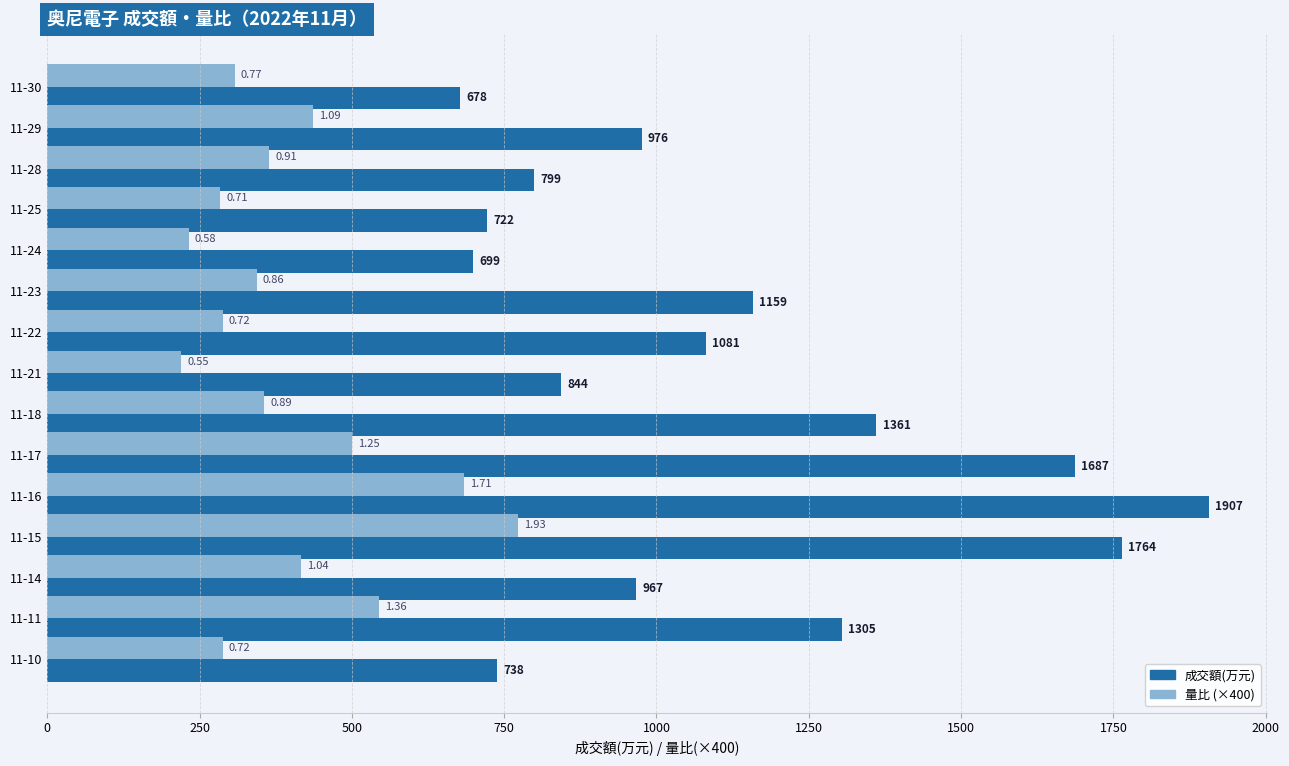

Which series changed the most between 11-18 and 11-15?

量比 (×400)